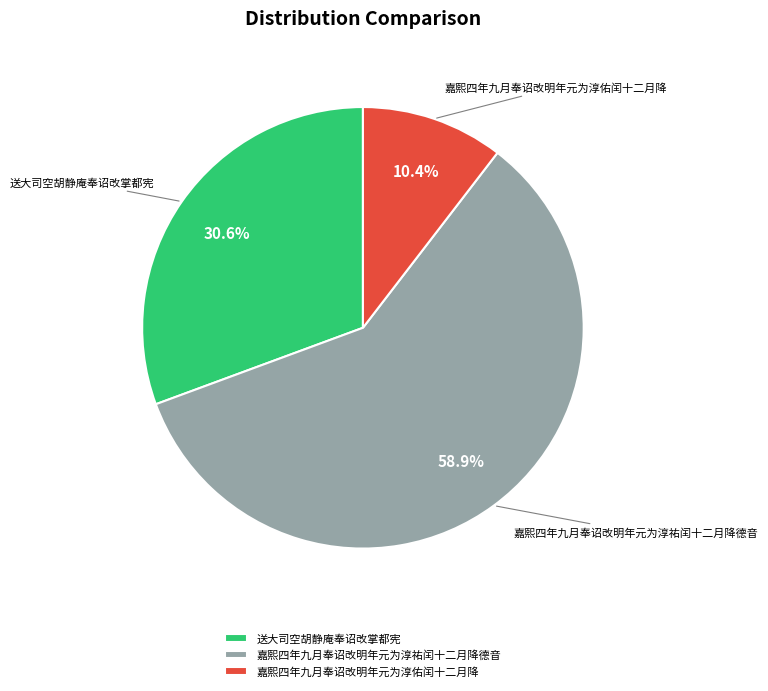

Count the number of slices in the pie.

3